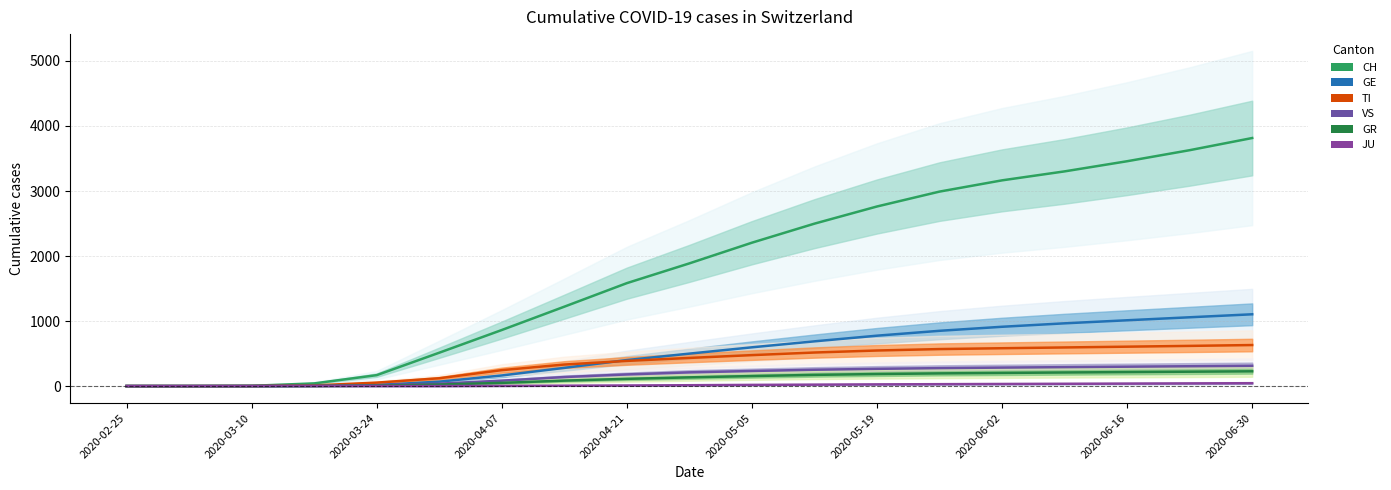

Does the chart have visible grid lines?

Yes